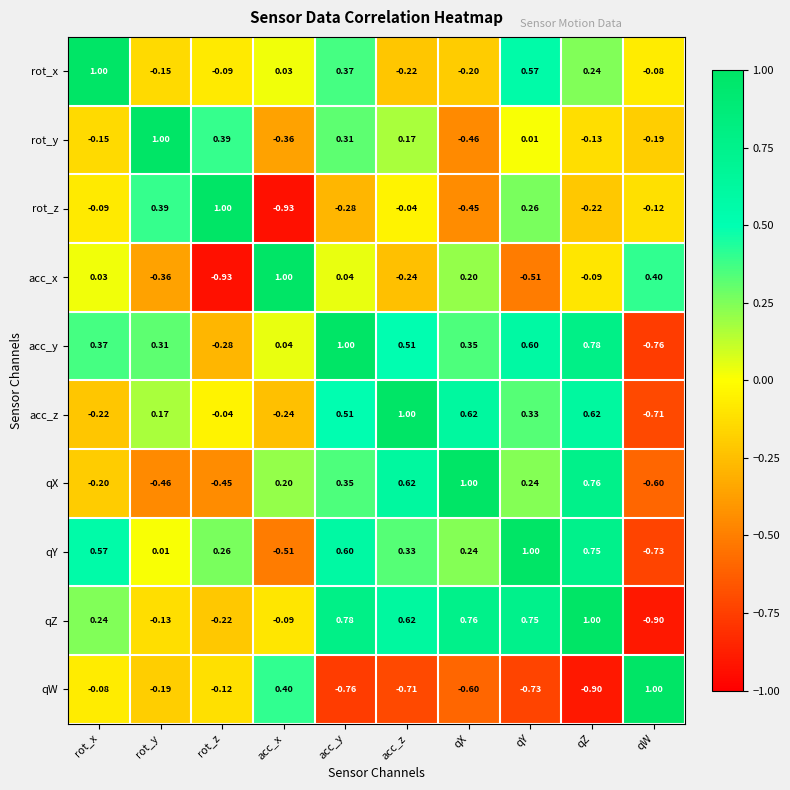

At which label is qY closest to 0?

rot_y